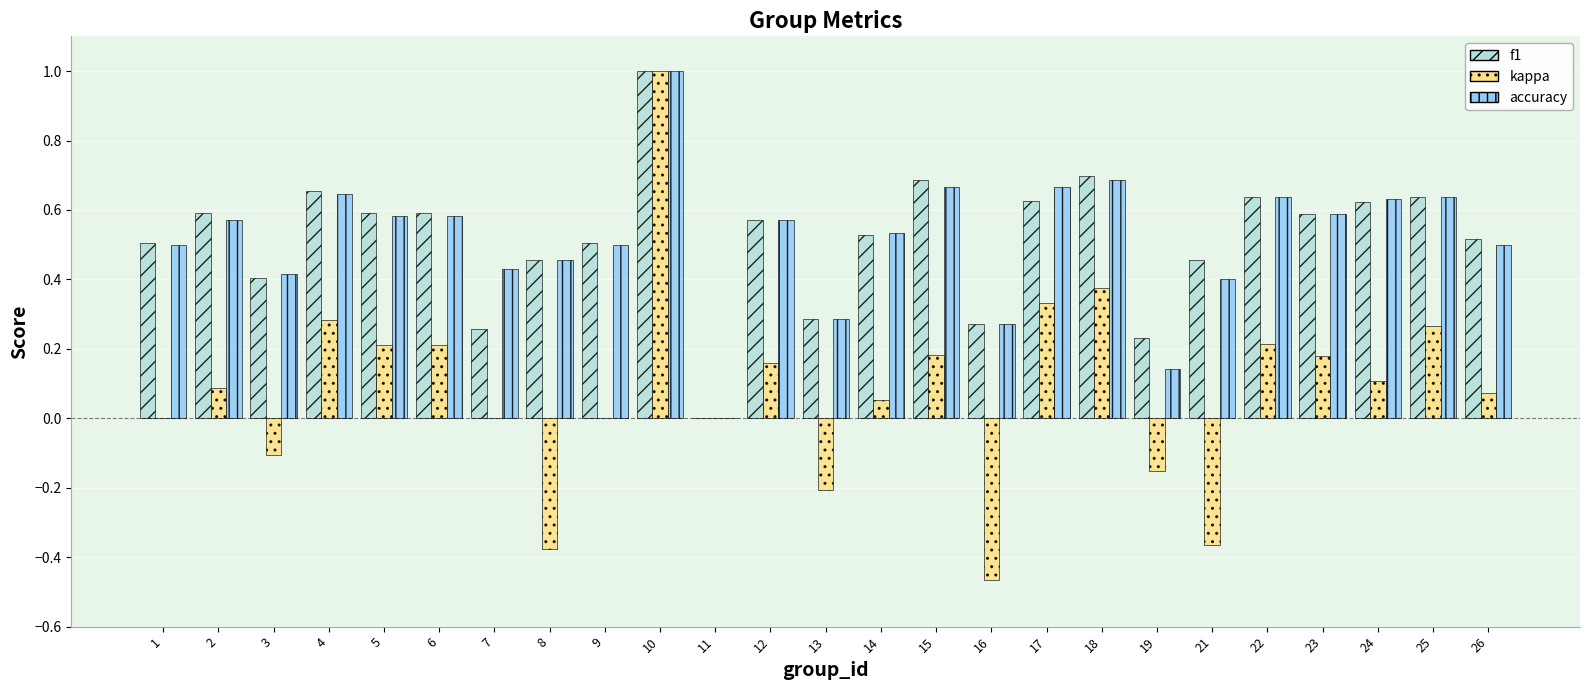

Which series has the largest range (max minus min)?

kappa